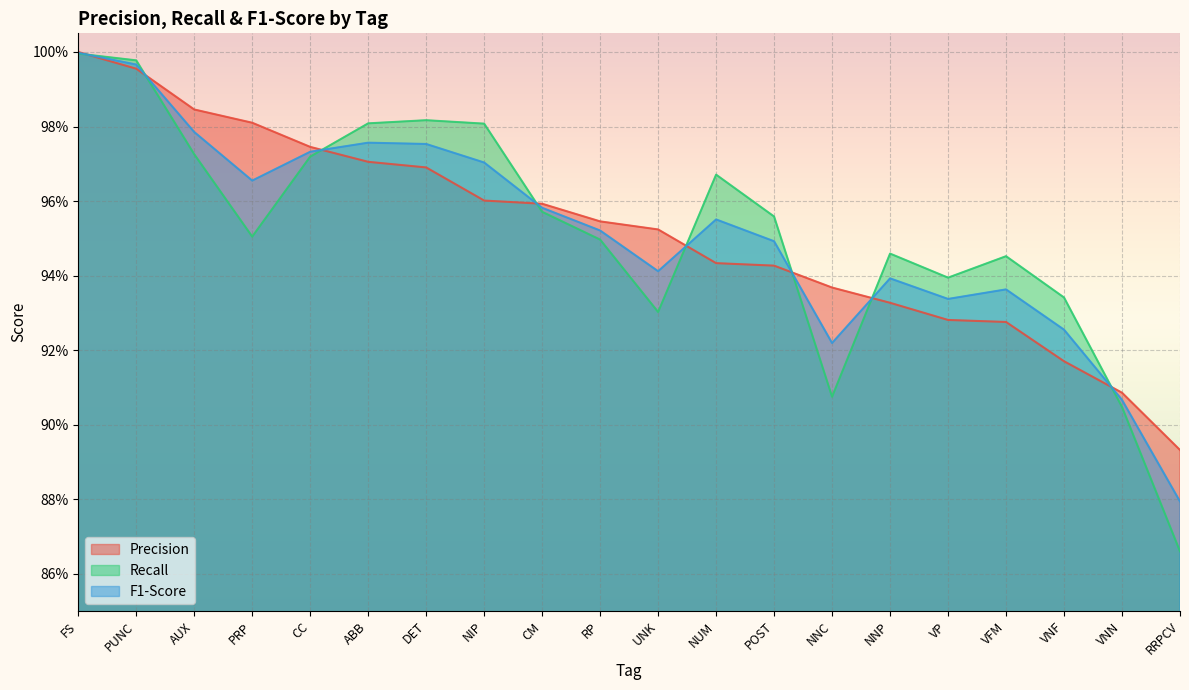

What is the difference between the maximum and minimum values in the F1-Score series?

0.1